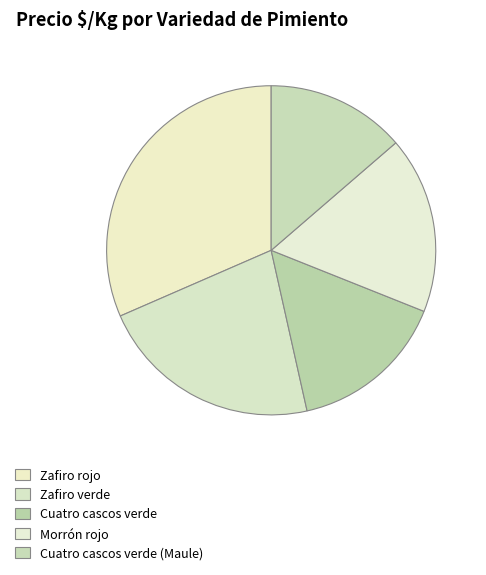

Does Cuatro cascos verde (Maule) represent more than half of the total?

No